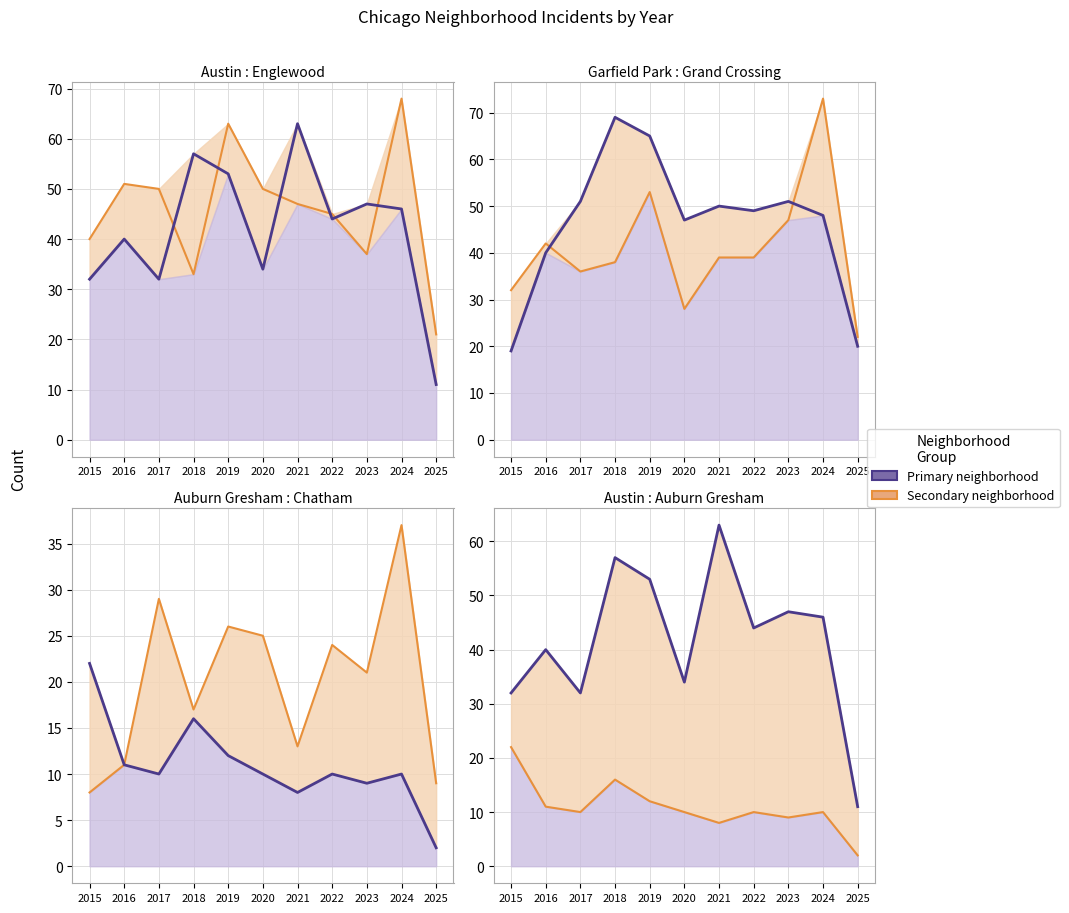

At which category does Chatham line reach its first local valley?

2018